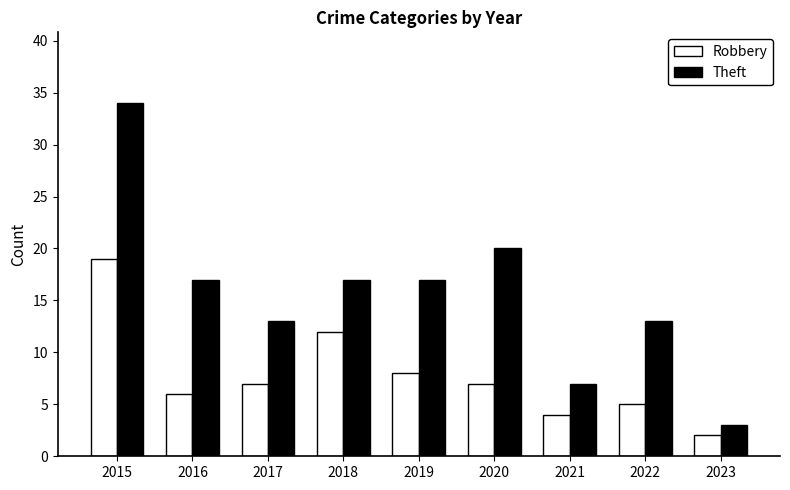

The Theft series shows 60 at 2015. True or false?

False